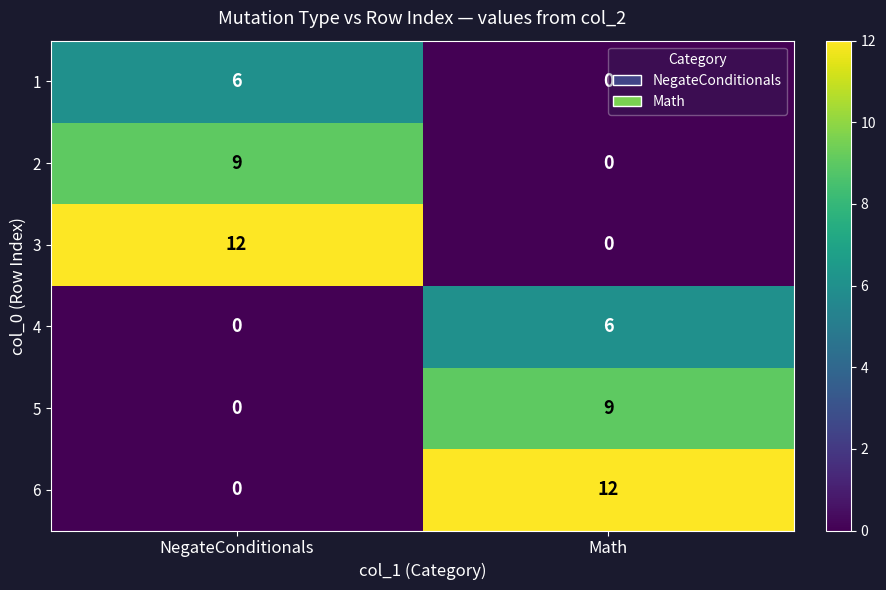

Is the value of 6 at Math greater than the value of 1 at Math?

Yes